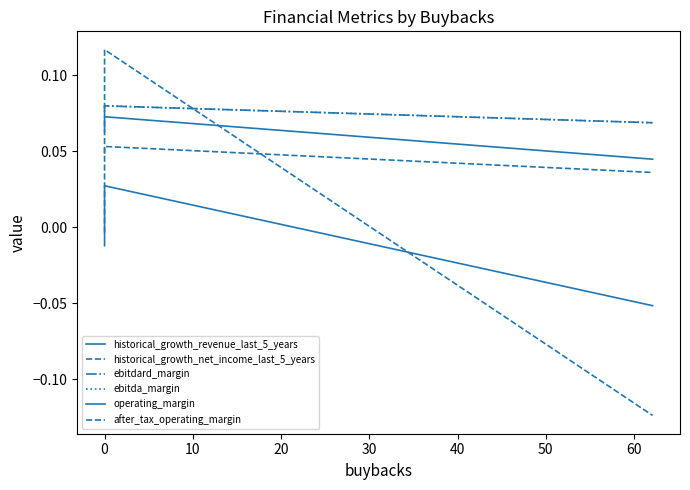

The value of operating_margin at 0 is 0.1. True or false?

True